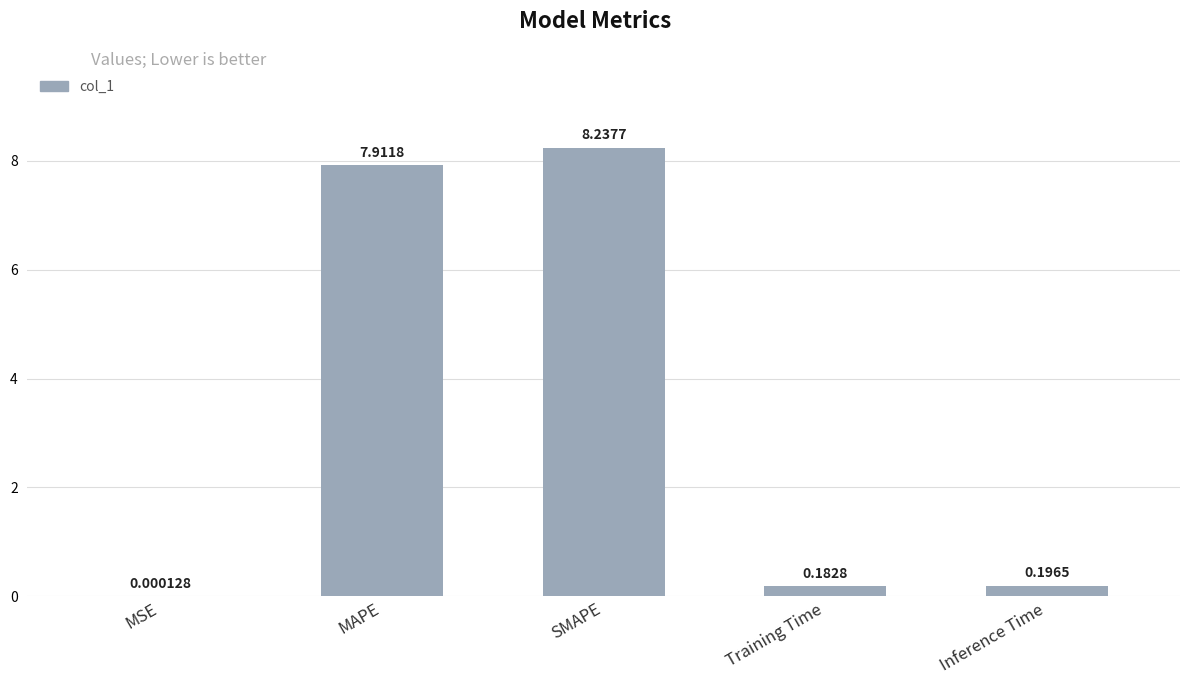

What is the change in value from MSE to Inference Time?

+0.2